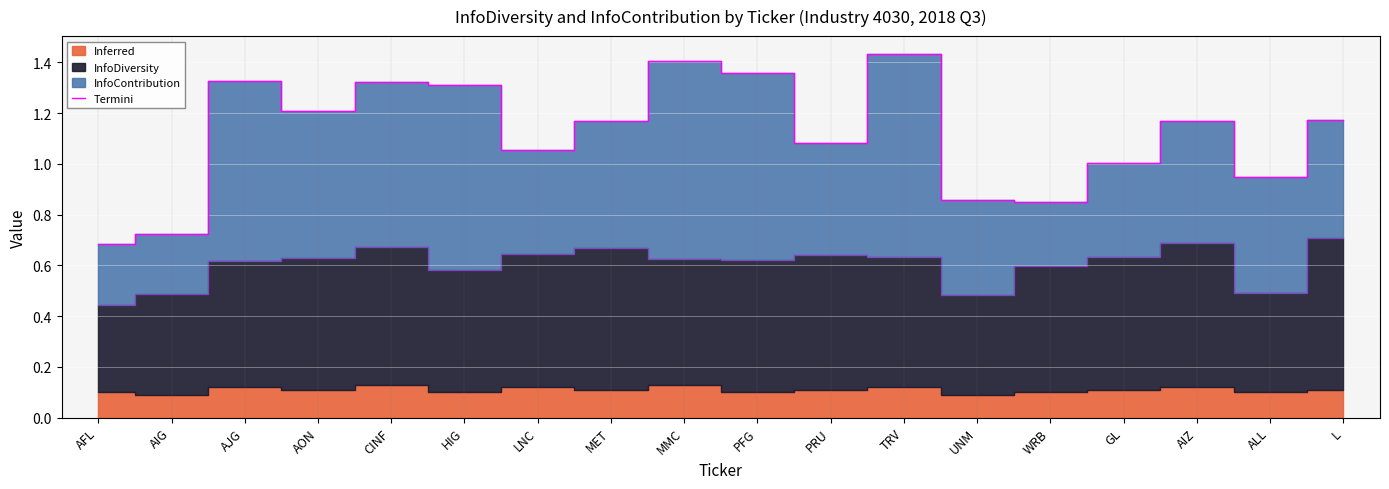

What is the change in value from MMC to ALL?

-0.5